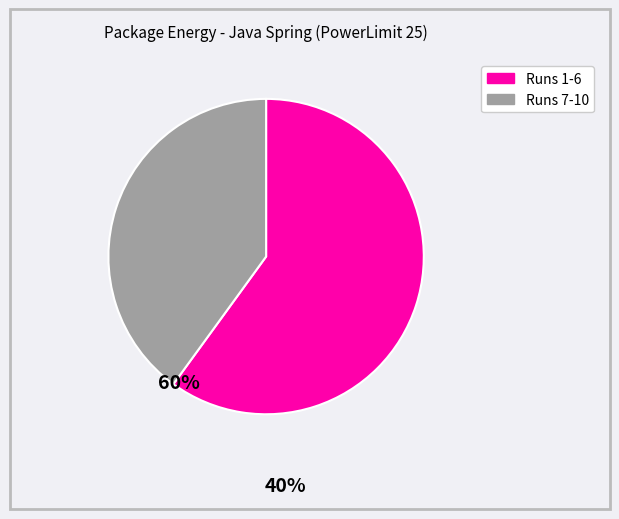

Is there a majority slice in this chart?

Yes